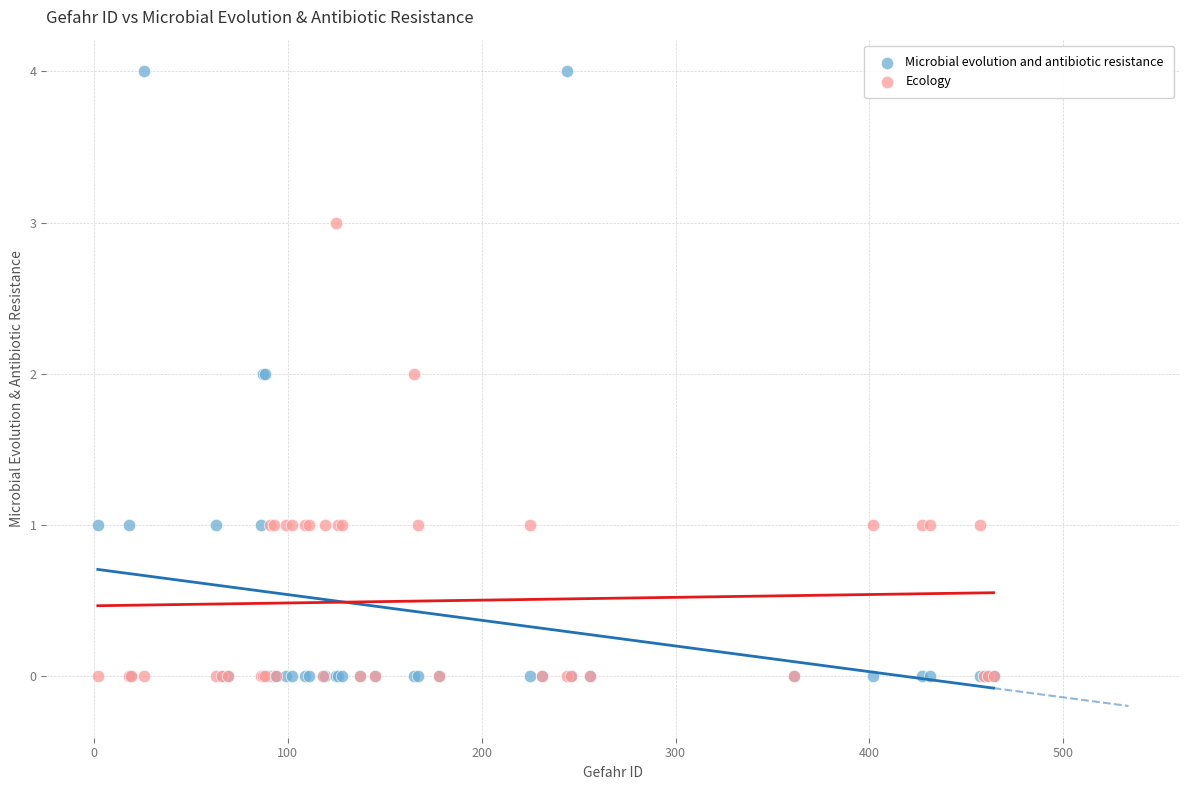

Which series contains the highest Y value?

Microbial evolution and antibiotic resistance